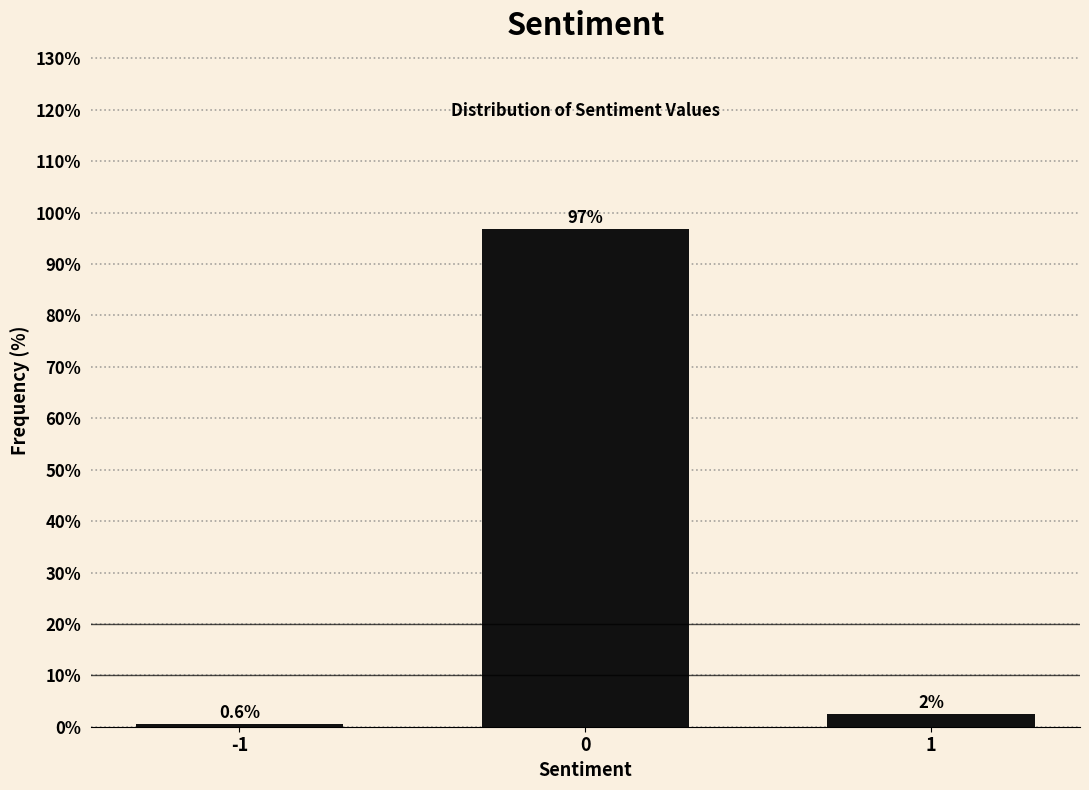

Reading left to right, what are all the values shown in this chart?

0.6	96.9	2.5